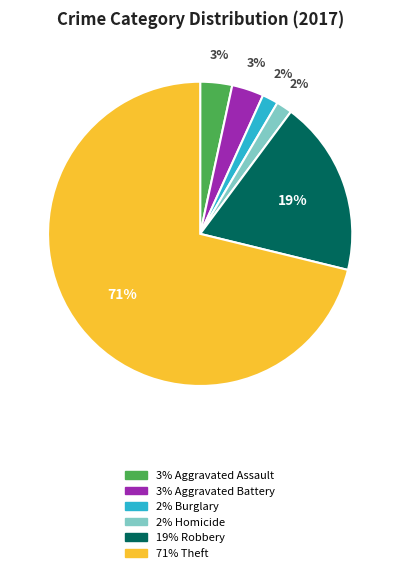

How many segments does this pie chart have?

6